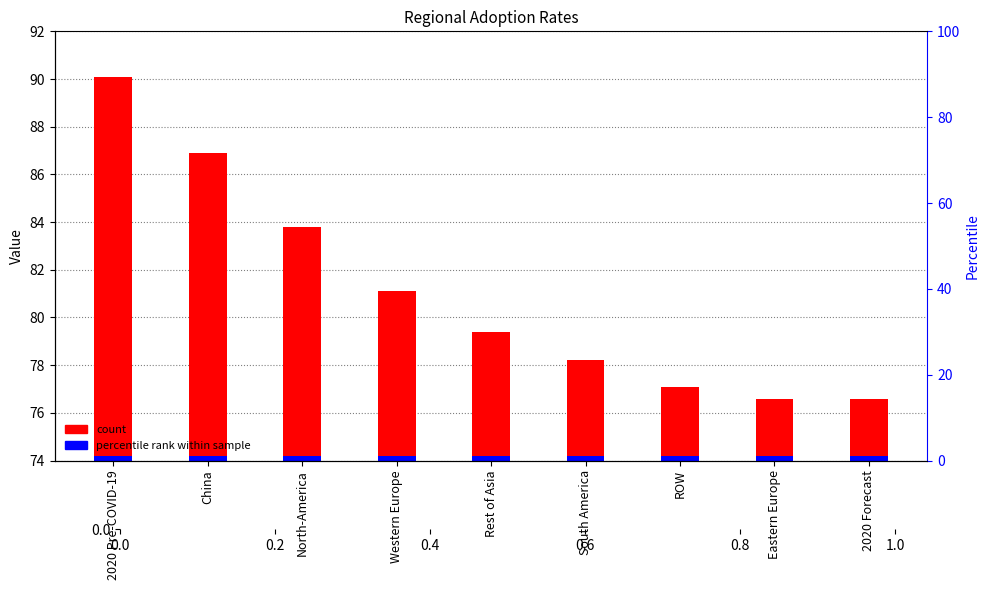

The value of y at ROW is 5.4. True or false?

False